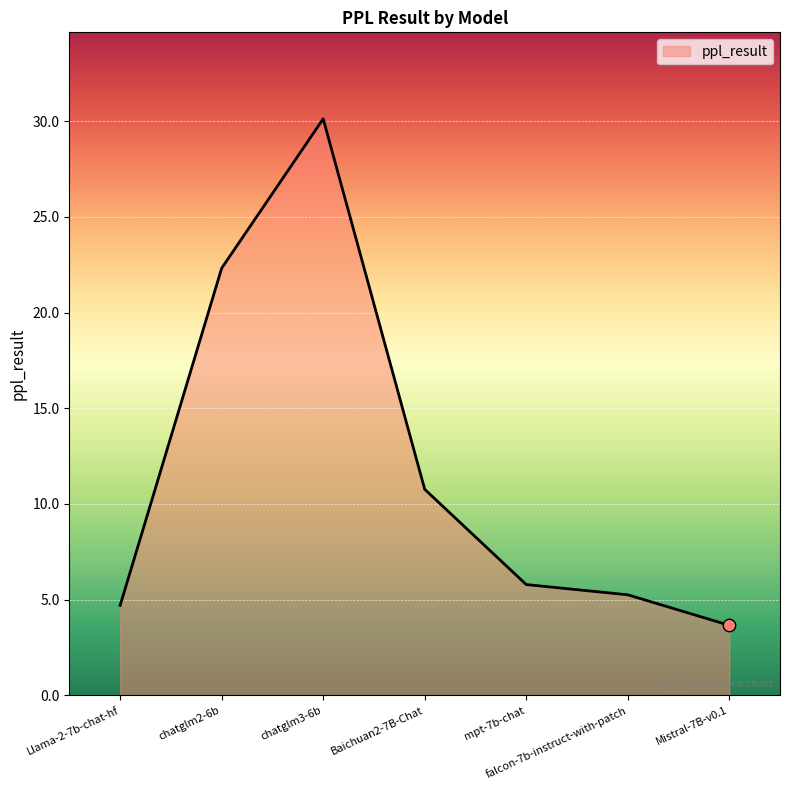

Between mpt-7b-chat and falcon-7b-instruct-with-patch, which is larger?

mpt-7b-chat